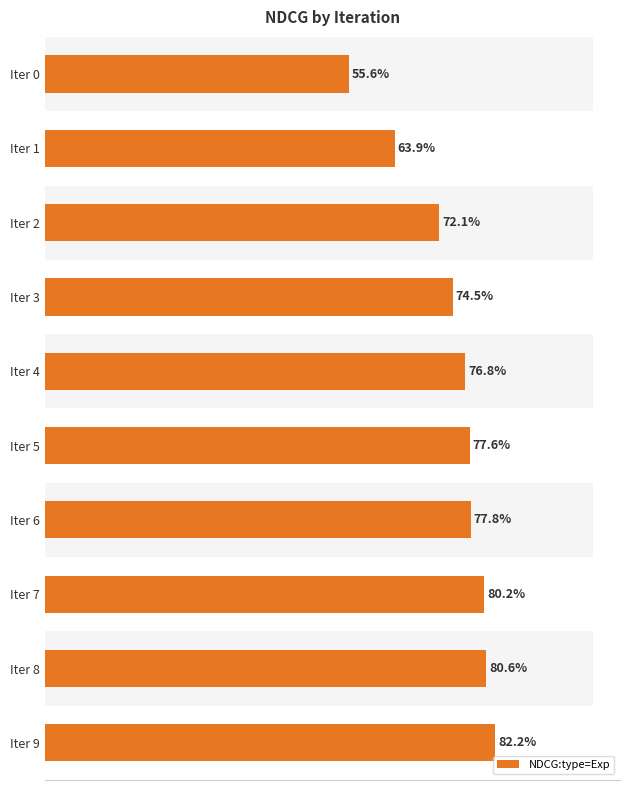

How many data points does each series have?

10